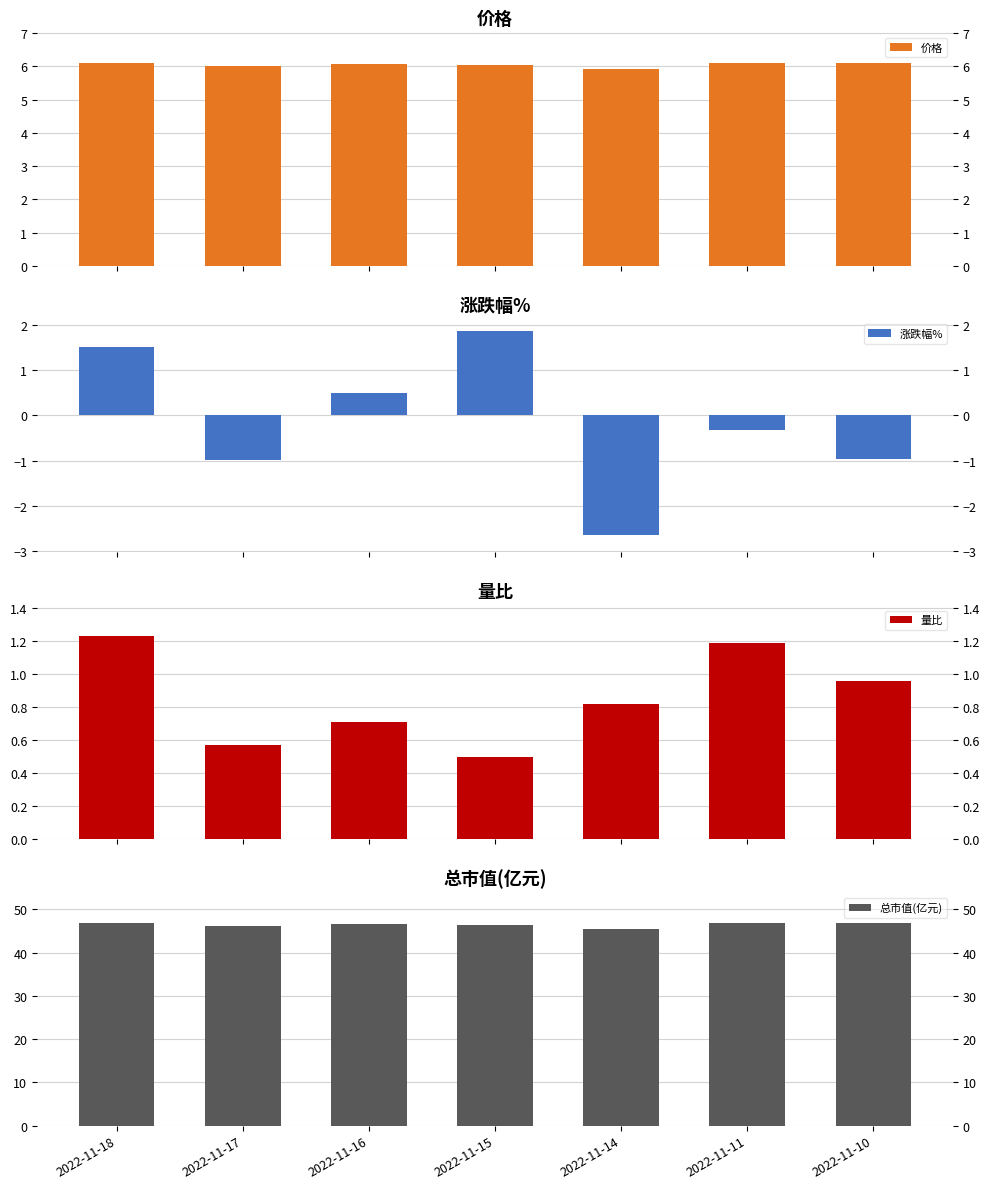

At 2022-11-10, list the series in order from smallest to largest.

涨跌幅%, 量比, 价格, 总市值(亿元)